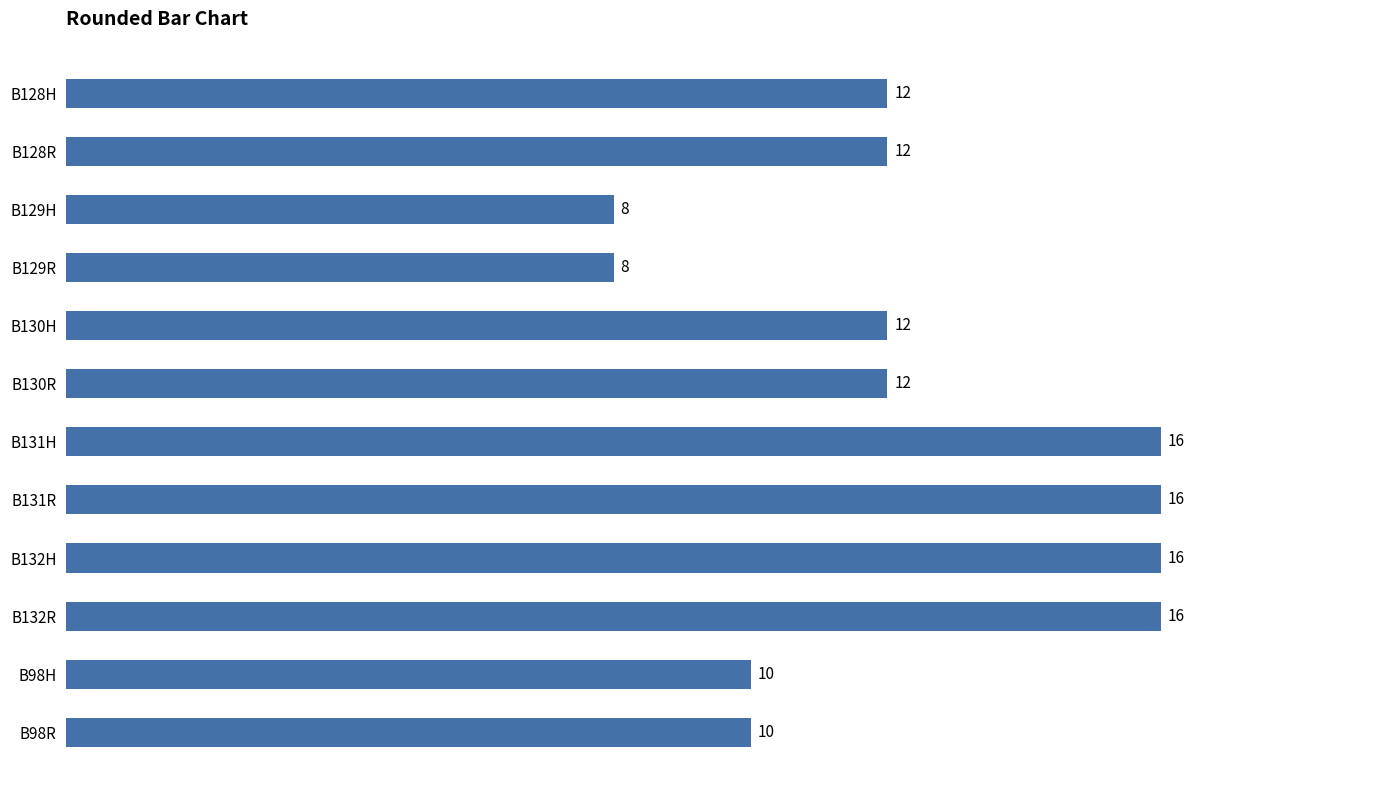

What position from the bottom is B132H?

4